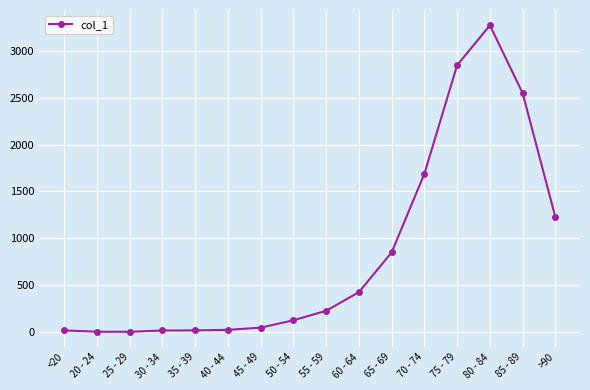

What is the average value?

834